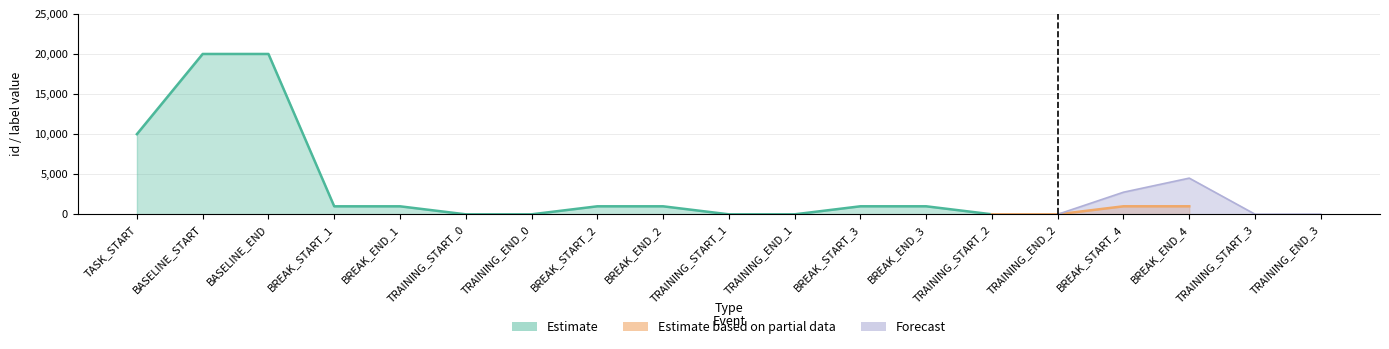

Does the chart display data point markers on the line(s)?

No